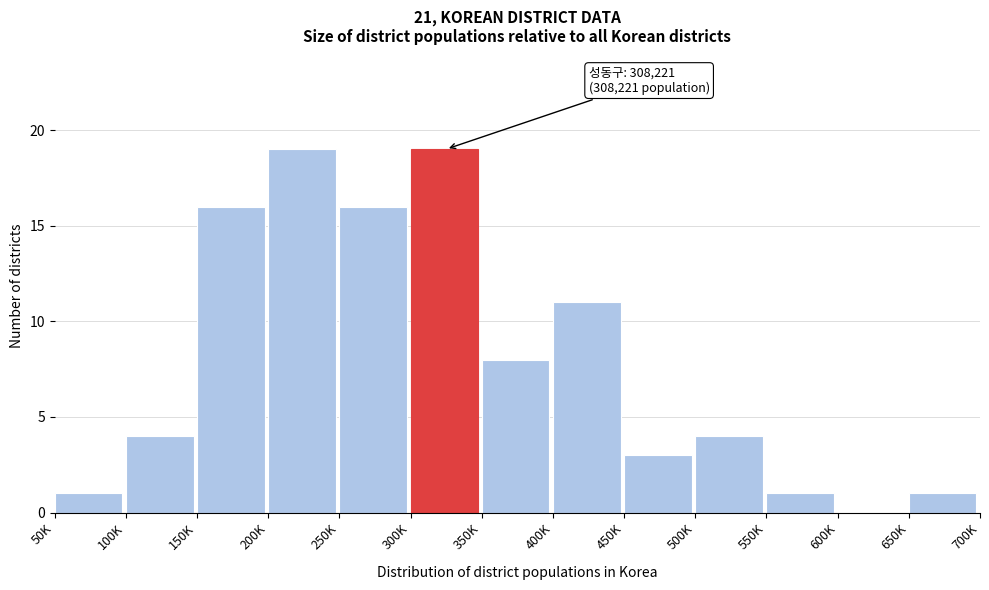

Reading right to left, transcribe all the data shown in this chart.

650K=1	600K=0	550K=1	500K=4	450K=3	400K=11	350K=8	300K=19	250K=16	200K=19	150K=16	100K=4	50K=1